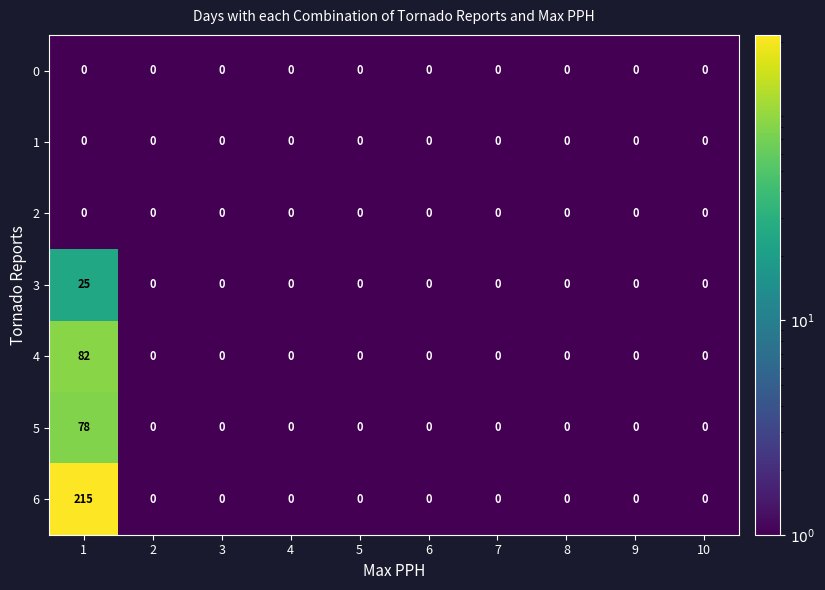

Which series has the widest spread of values?

6